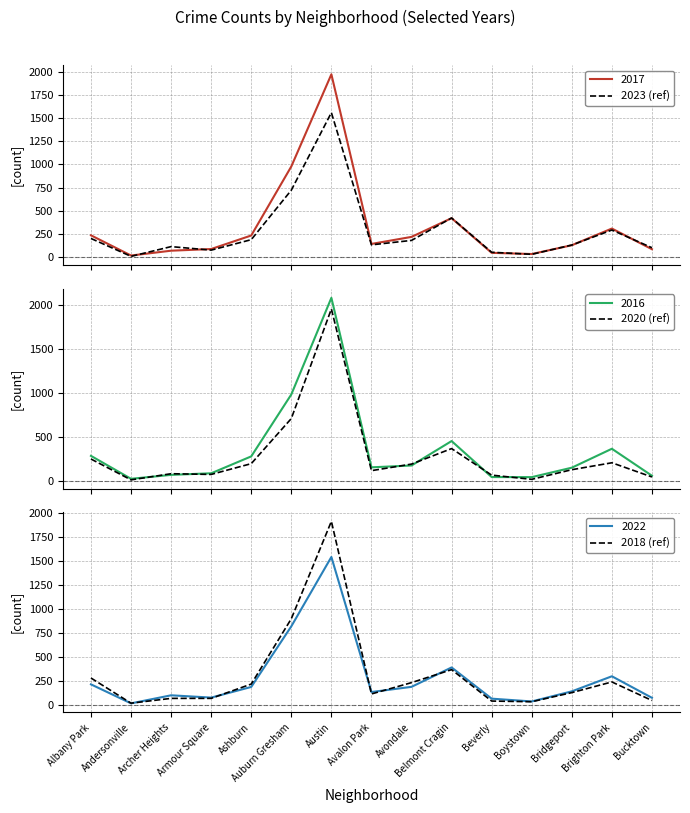

What position from the left is Armour Square?

4